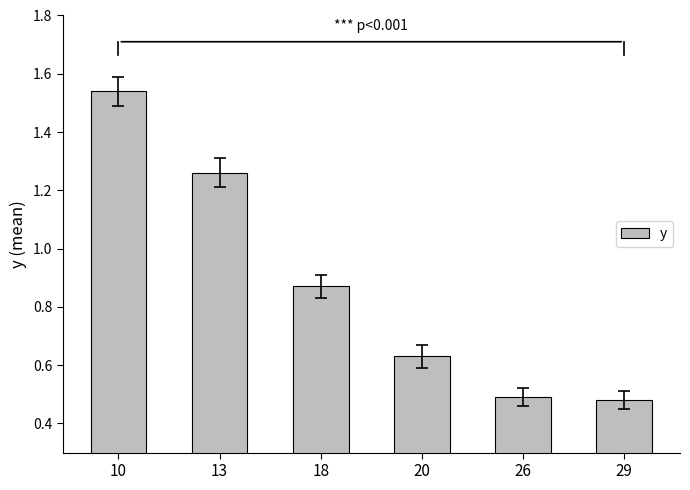

What is the difference between the second highest and minimum values?

0.8